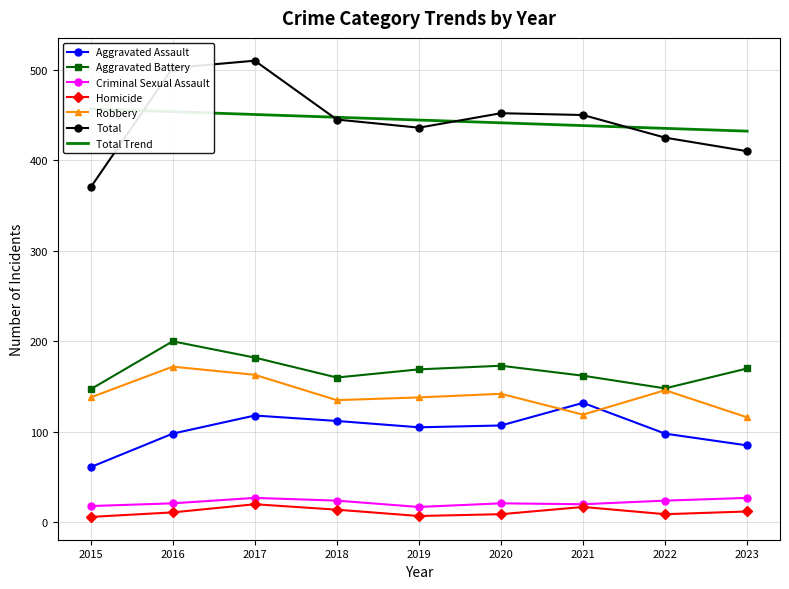

At which label does Criminal Sexual Assault first exceed 21?

2017